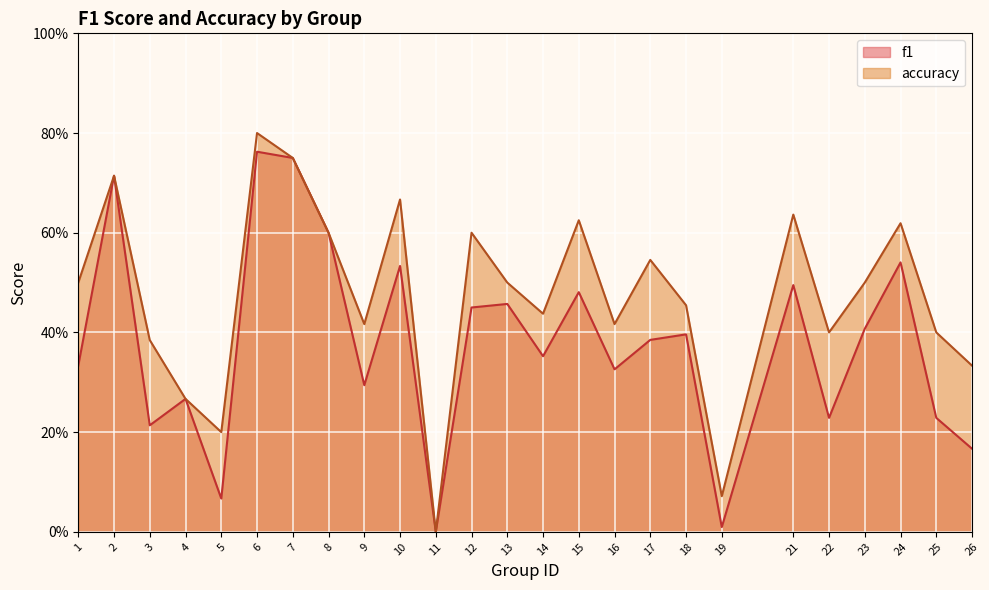

What is the total value across all series at 18?

0.9